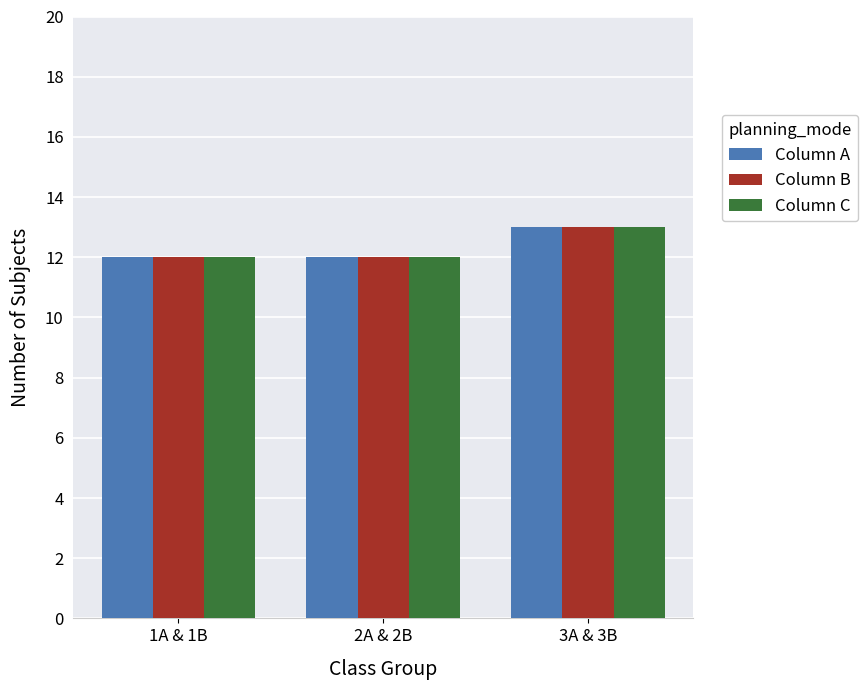

The Column C series shows 12 at 1A & 1B. True or false?

True